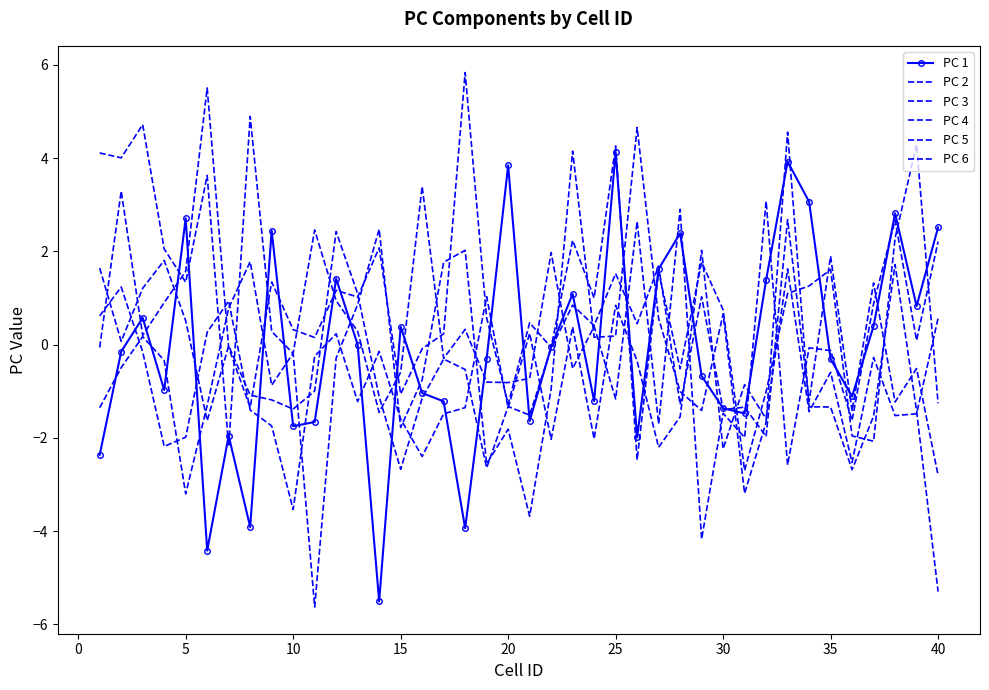

What is the value of the PC 6 point at the 7th from the left?

-0.1